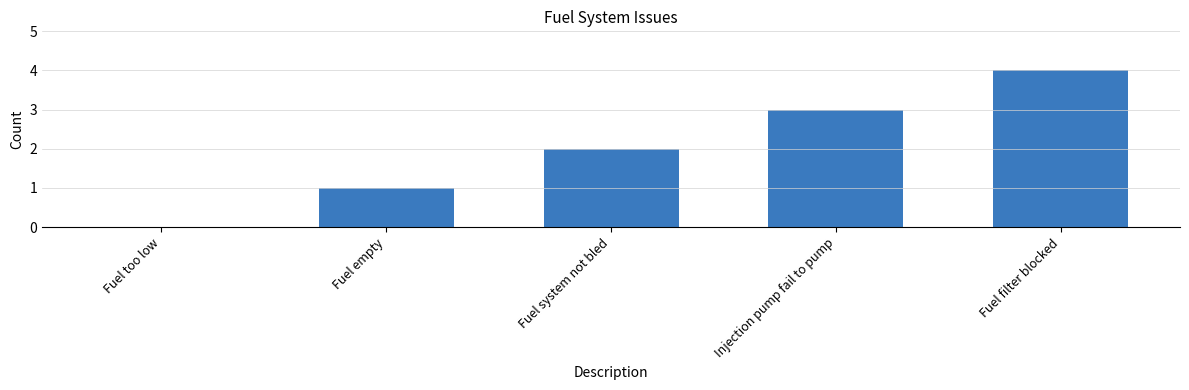

Are the bars horizontal?

No